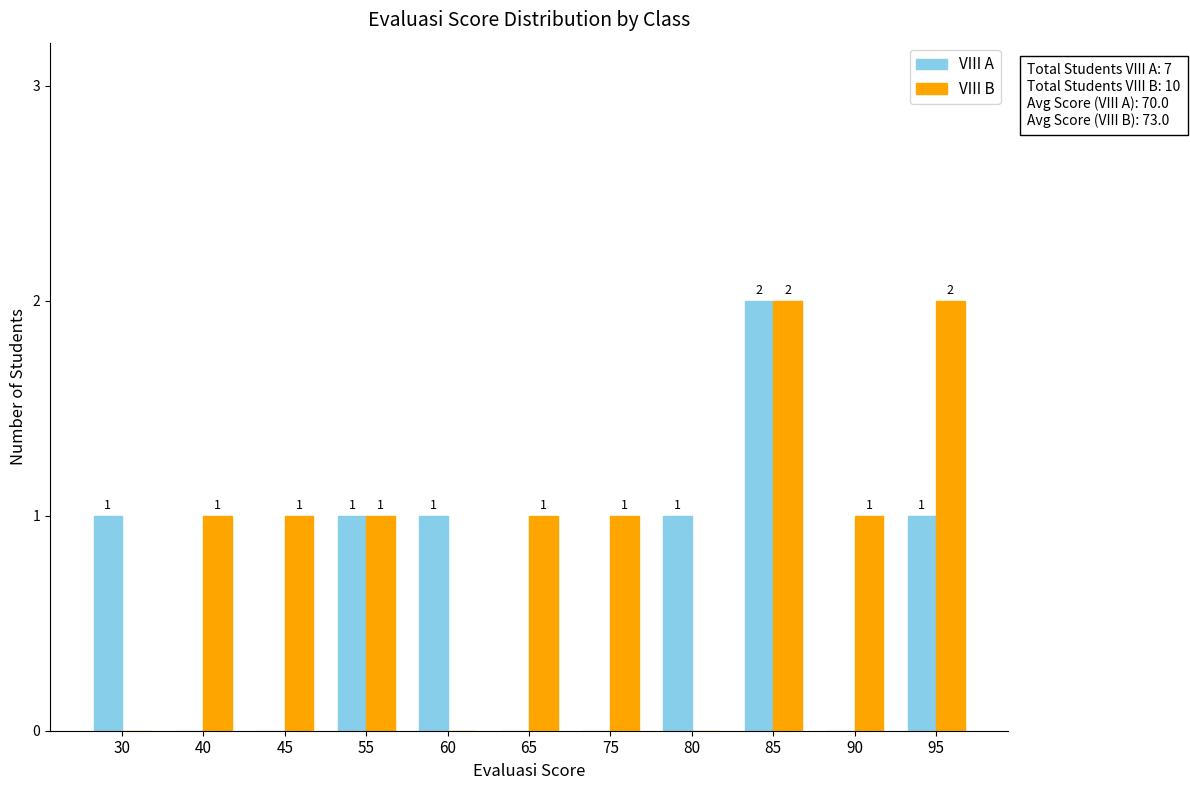

How many positive values does the VIII B series have?

8